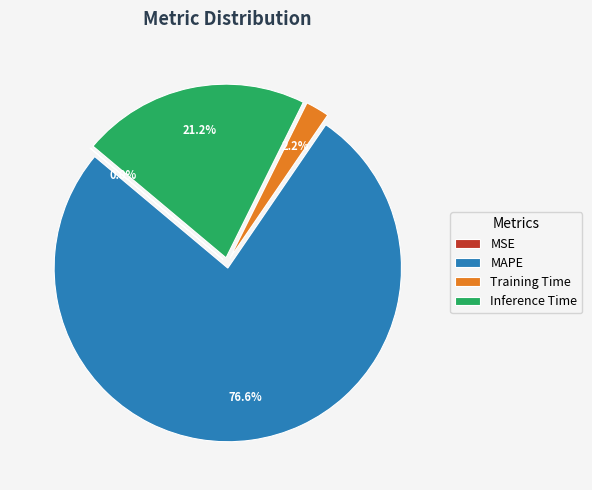

What is the largest slice in the pie chart?

MAPE